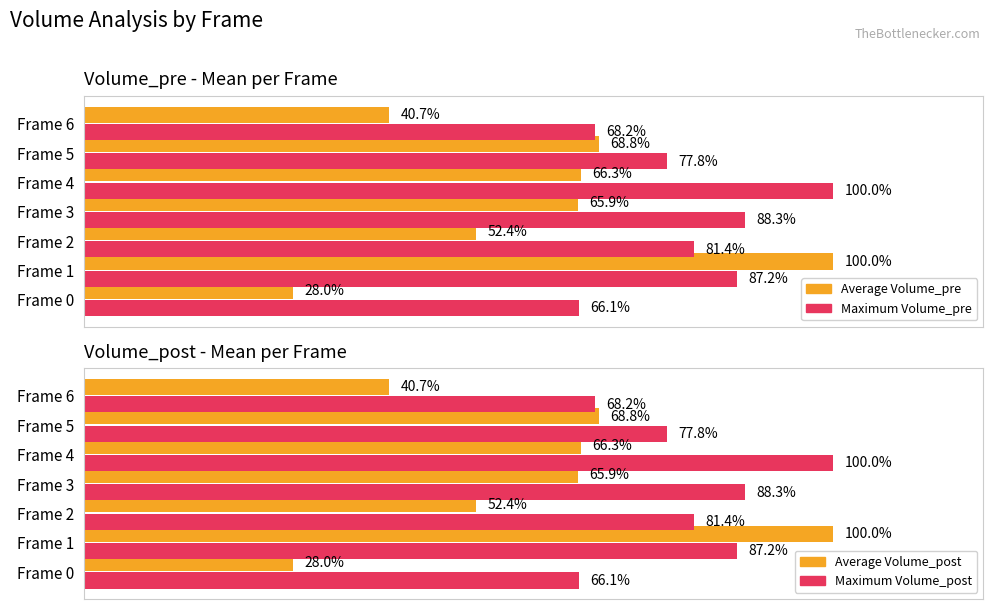

Read the Average Volume_post value at 0.

28.0